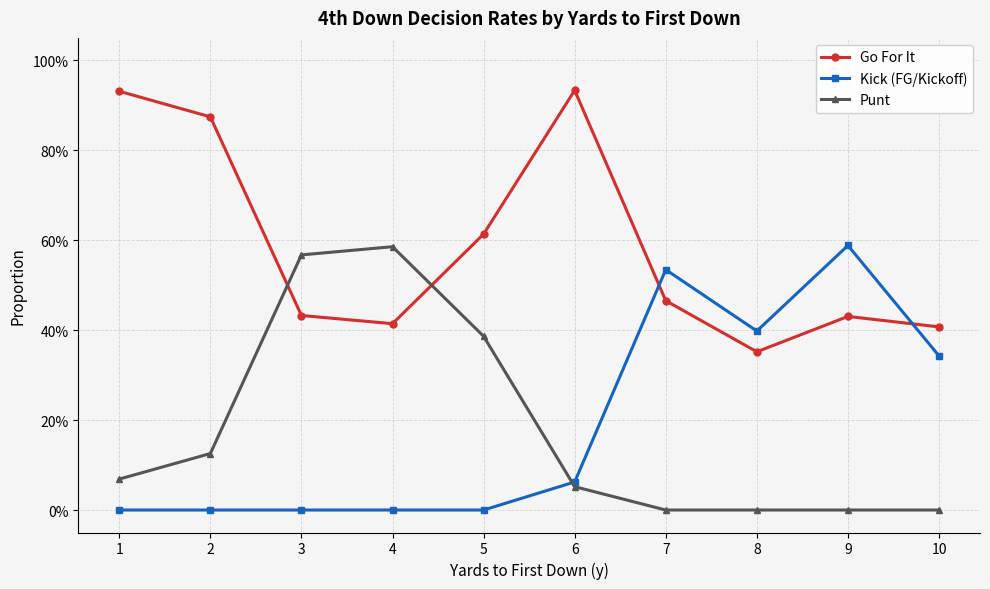

What is the difference between the Go For It values at 10 and 7?

0.1